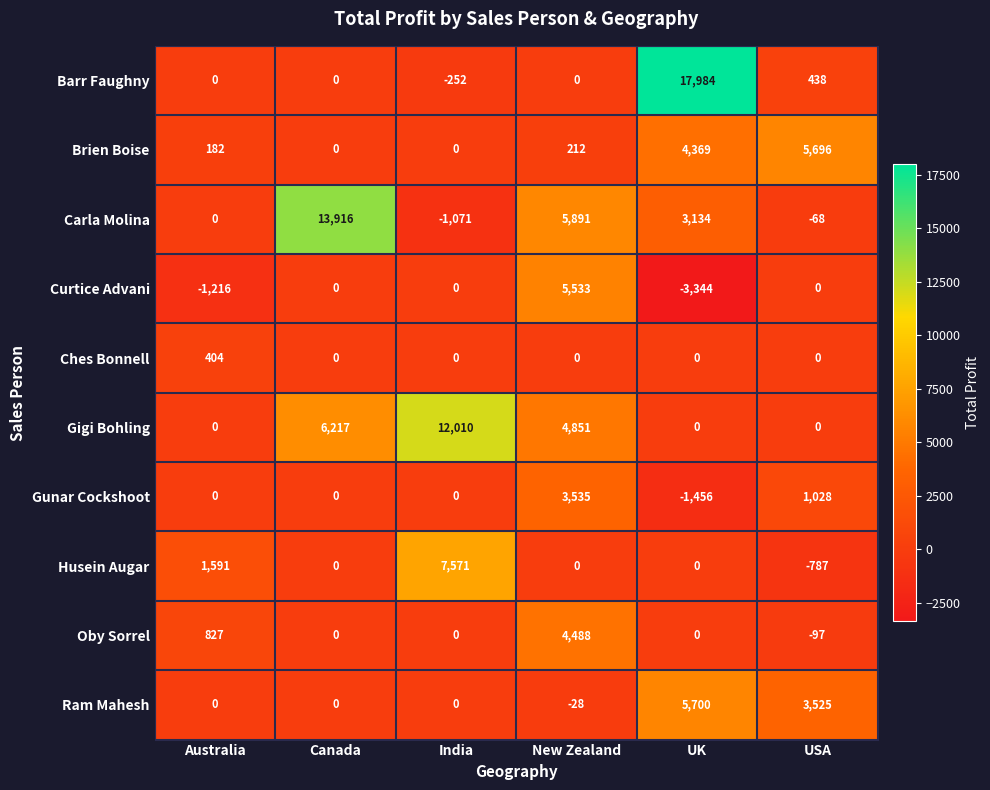

Is it true that Gunar Cockshoot equals 0 at Canada?

True